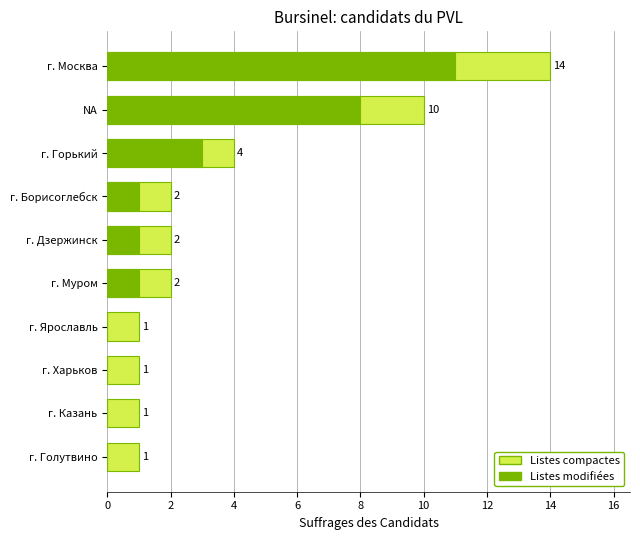

What is the difference between the second highest and minimum values in the Listes modifiées series?

8